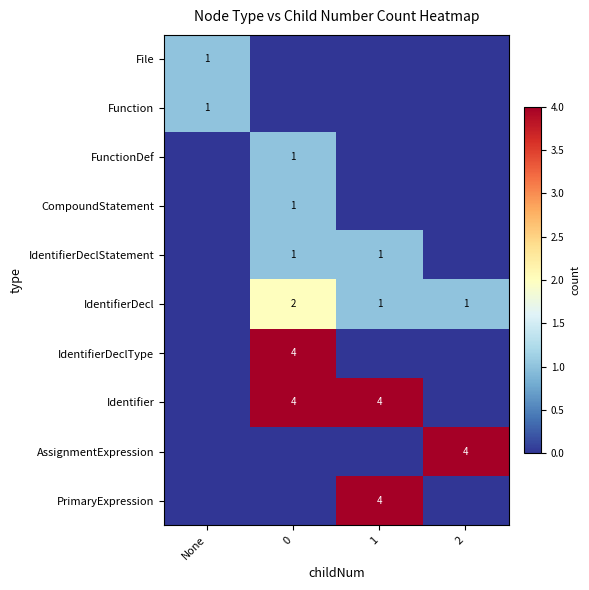

Is it true that FunctionDef equals 0 at 0?

False